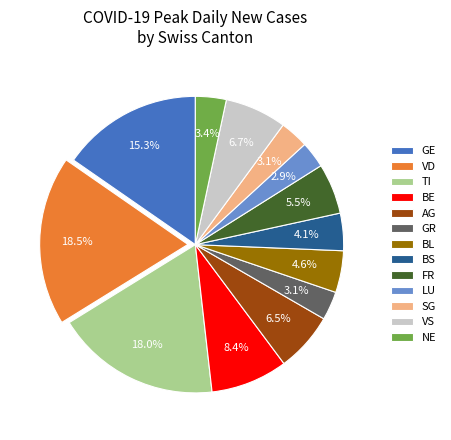

Combined, what portion of the pie is FR and TI?

23.5%